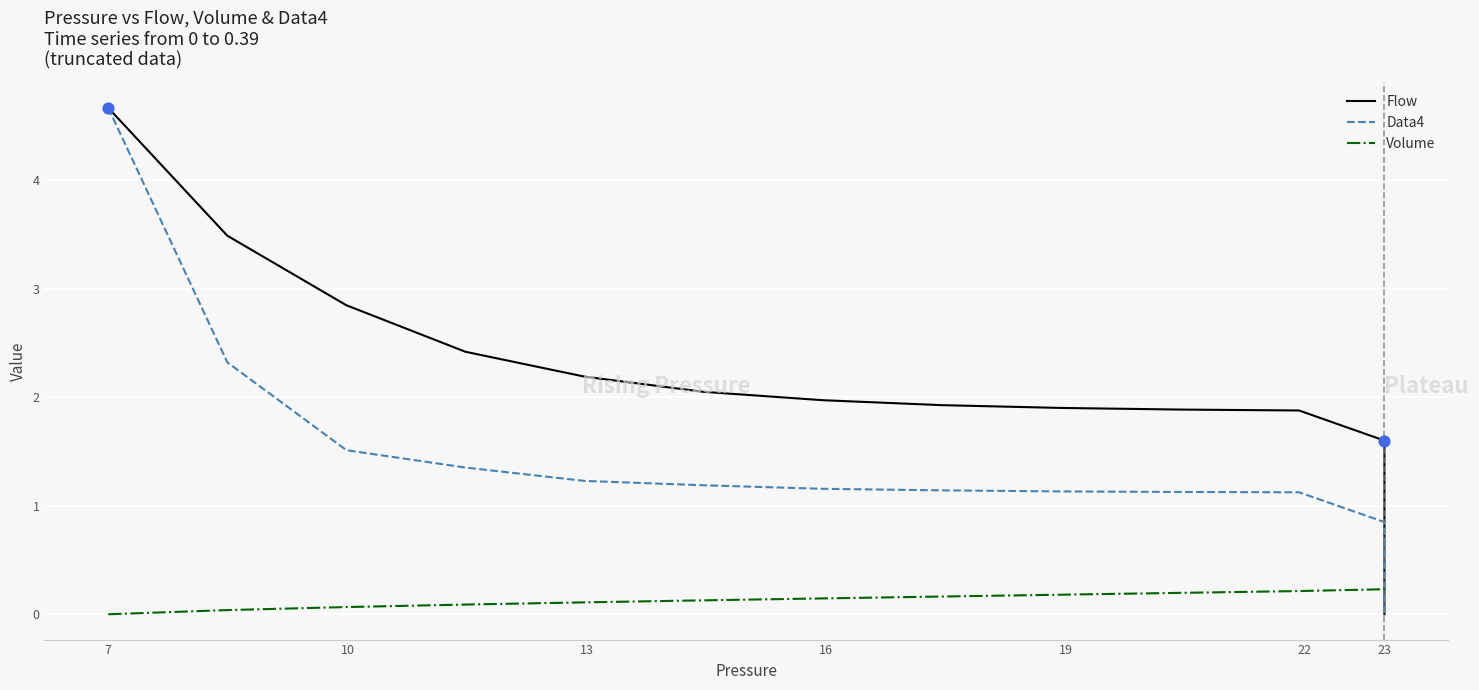

At how many categories does at least one series exceed 2?

6